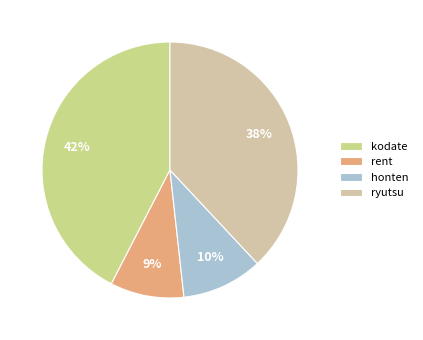

To the nearest percent, what is the average slice percentage?

25%